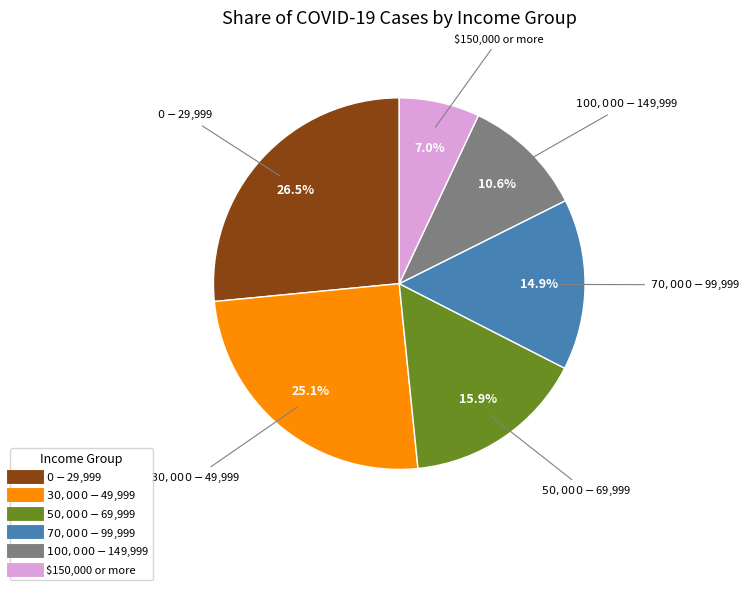

Which slice is the smallest?

$150,000 or more